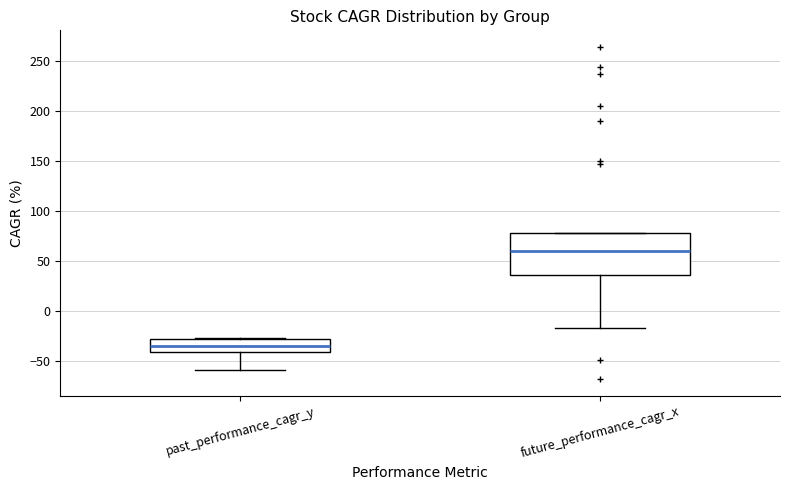

Reading left to right, read every box against the y-axis: the position of its median line, the range the box covers, and the ends of its whiskers. The values are not printed on the chart, so give them approximately, as read against the axis.

past_performance_cagr_y: median -35, box -40 to -30, whiskers -60 to -25
future_performance_cagr_x: median 60, box 35 to 80, whiskers -15 to 80